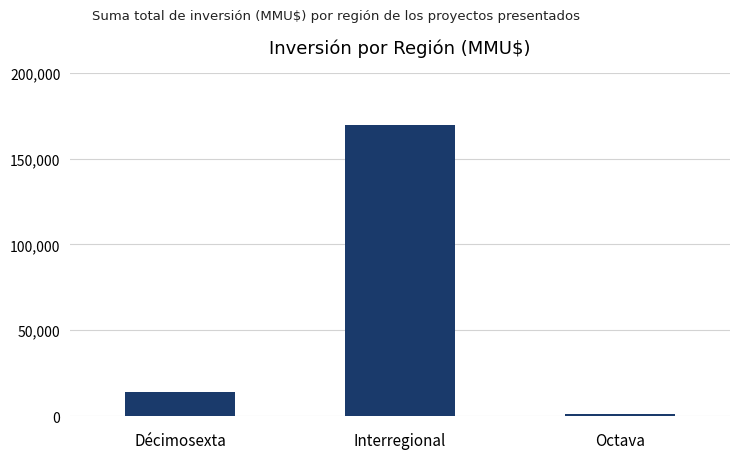

True or false: the data shows 25478 at Décimosexta.

False